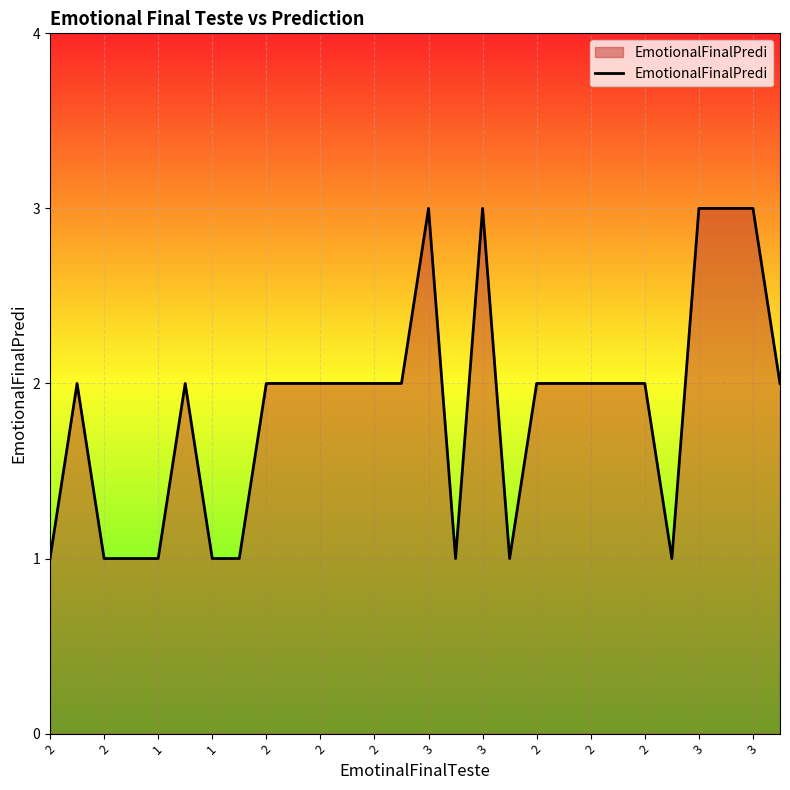

What is the difference between the maximum and minimum values?

2